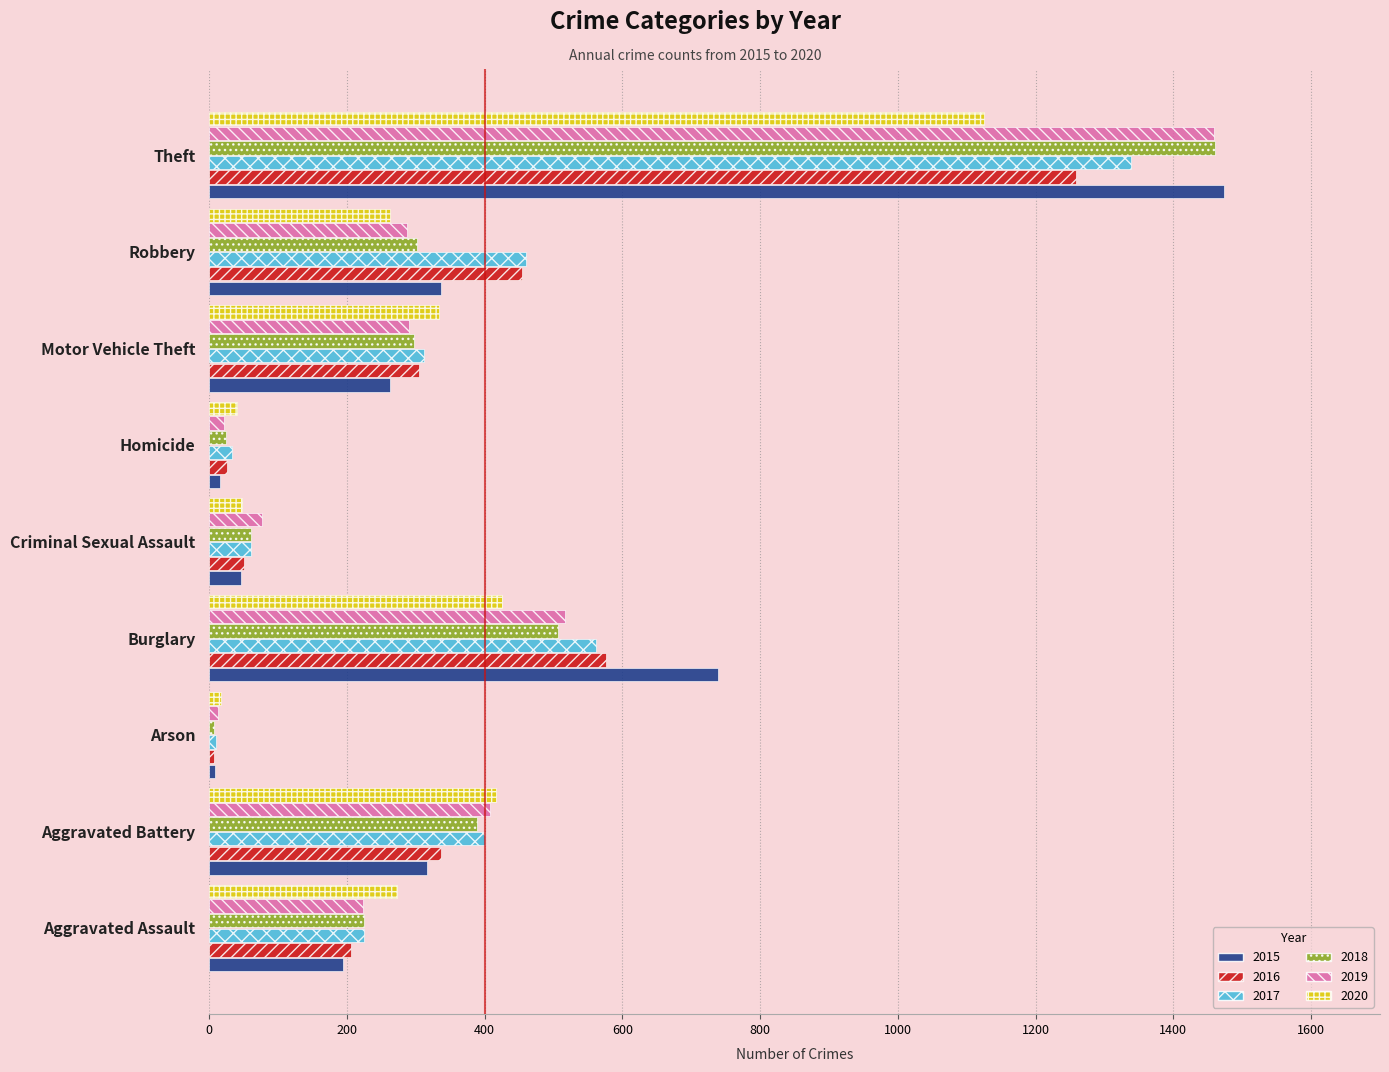

Which series has the largest range (max minus min)?

2015